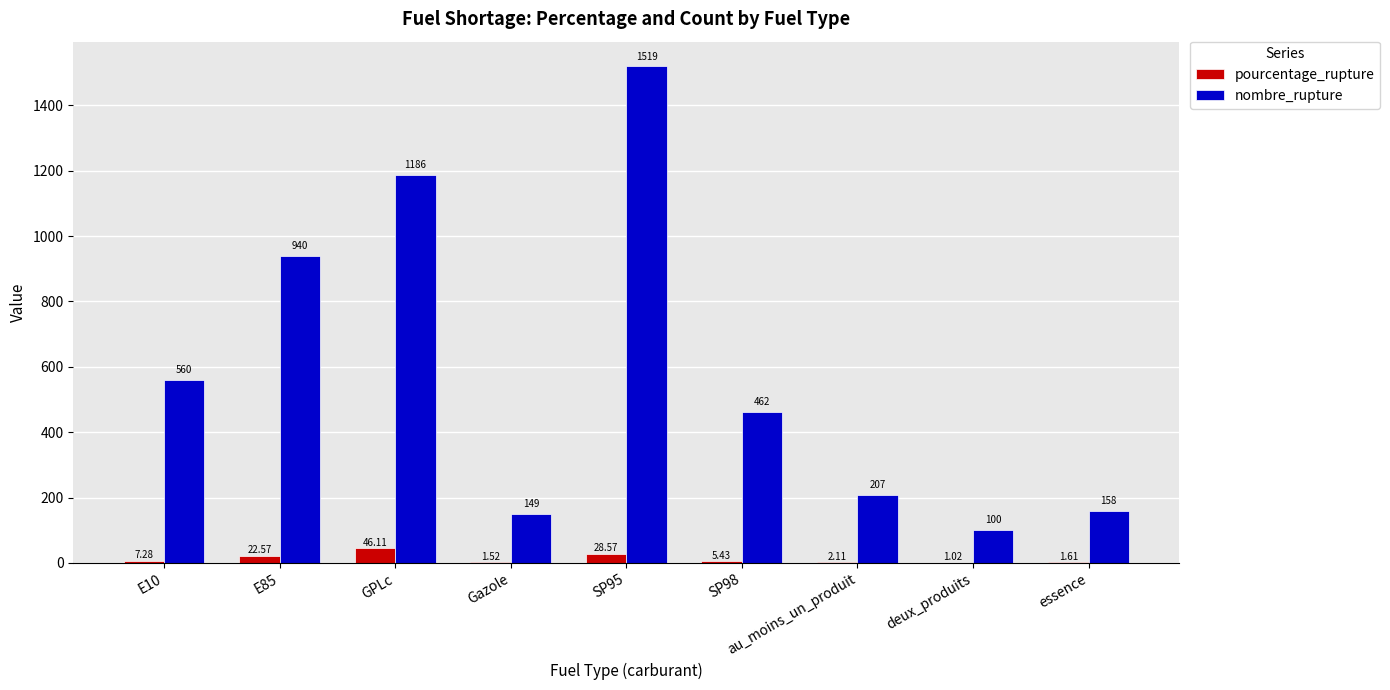

Between E10 and SP98, which series saw the biggest shift?

nombre_rupture